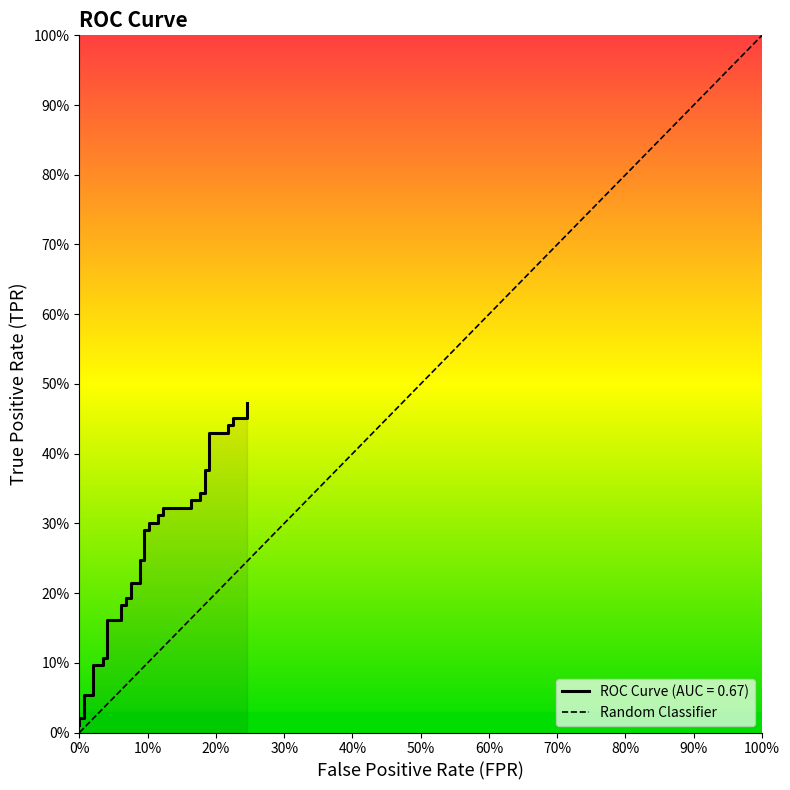

How many distinct data groups are displayed?

1